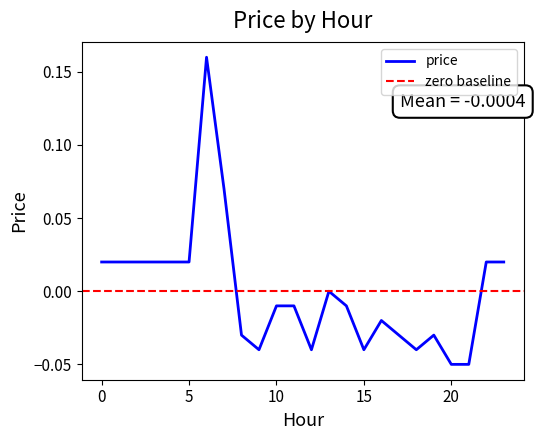

Reading left to right, list all the values displayed in this chart.

0=0.0	1=0.0	2=0.0	3=0.0	4=0.0	5=0.0	6=0.2	7=0.1	8=-0.0	9=-0.0	10=-0.0	11=-0.0	12=-0.0	13=0.0	14=-0.0	15=-0.0	16=-0.0	17=-0.0	18=-0.0	19=-0.0	20=-0.1	21=-0.1	22=0.0	23=0.0